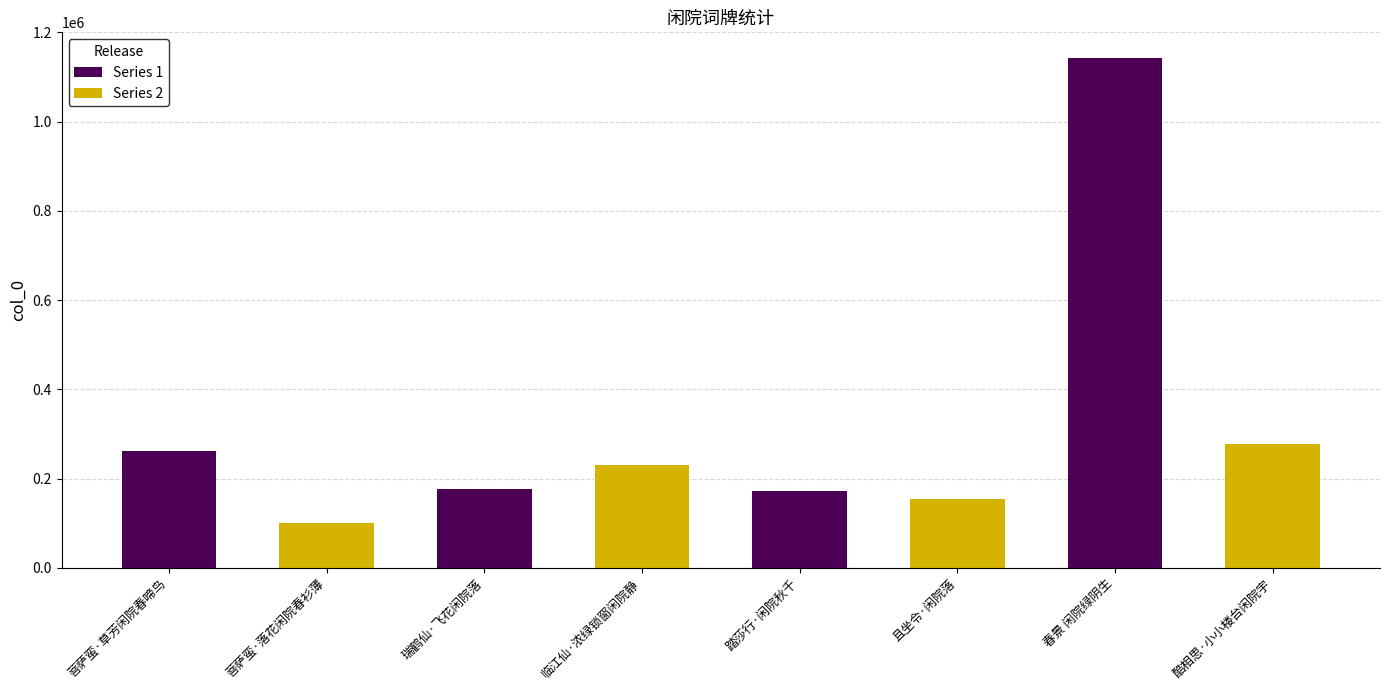

Which series changed the most between 菩萨蛮·草芳闲院春啼鸟 and 瑞鹤仙·飞花闲院落?

Series 2